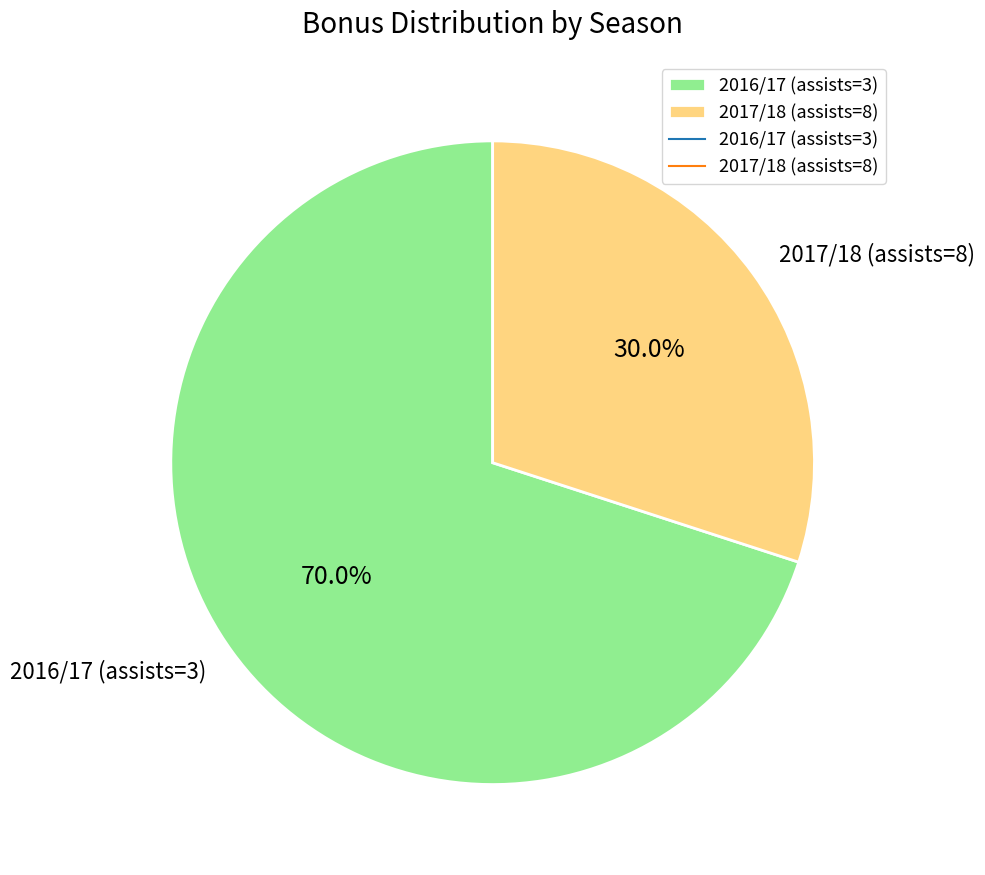

Which category accounts for the majority?

2016/17 (assists=3)